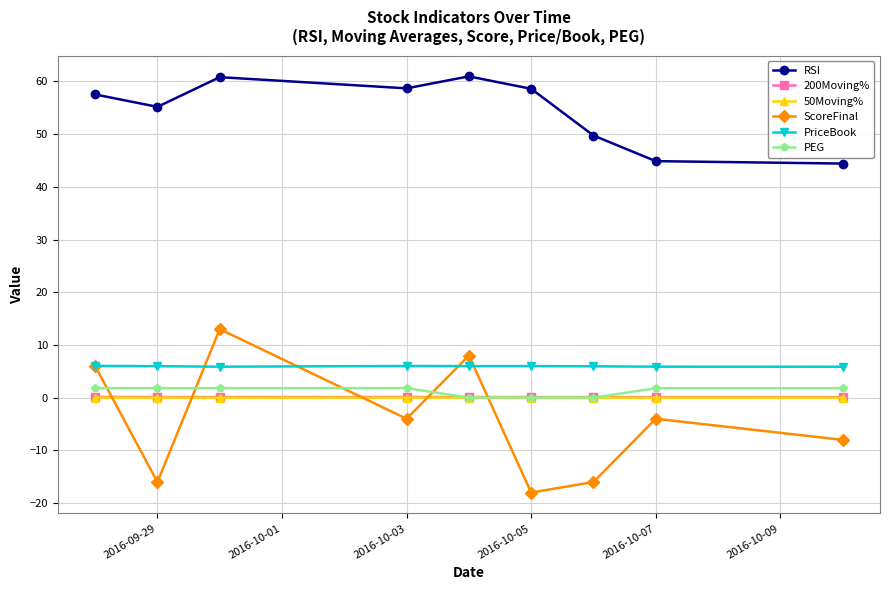

Does the chart have visible grid lines?

Yes